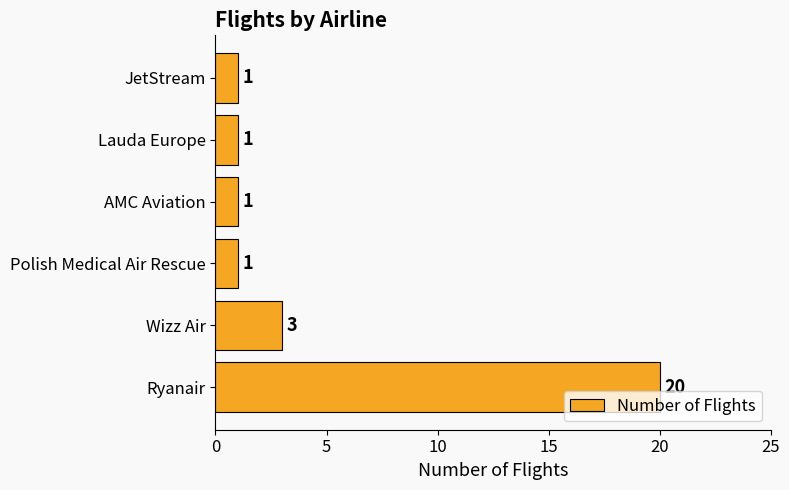

The chart shows a value of 1 at JetStream. True or false?

True